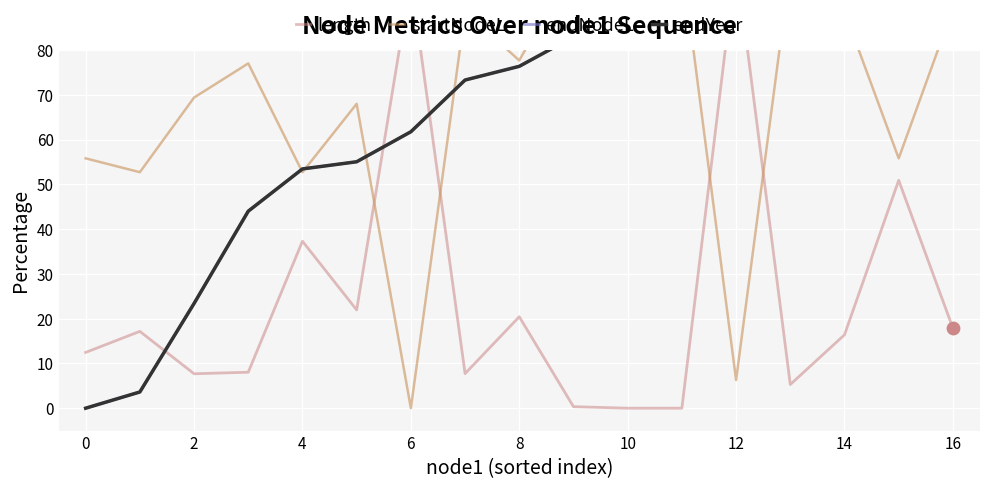

Which series reaches the maximum Y coordinate?

length